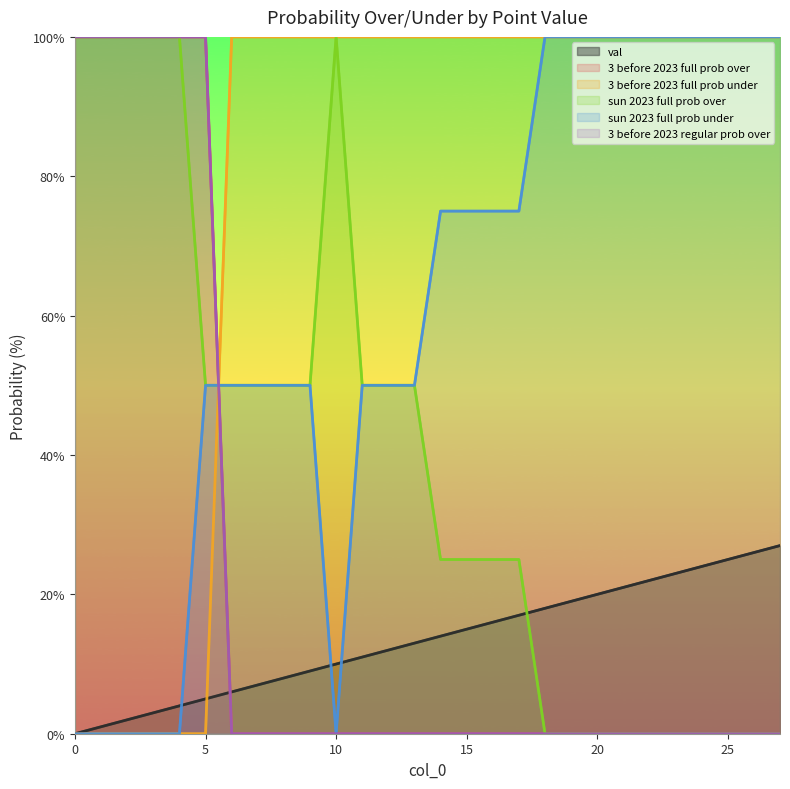

List the series in order of their peak value, lowest first.

val, 3 before 2023 full prob over, 3 before 2023 full prob under, sun 2023 full prob over, sun 2023 full prob under, 3 before 2023 regular prob over